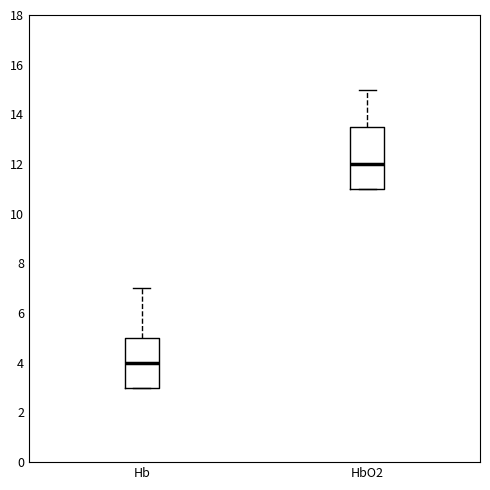

Which box is the tallest, from its lower edge to its upper edge?

HbO2